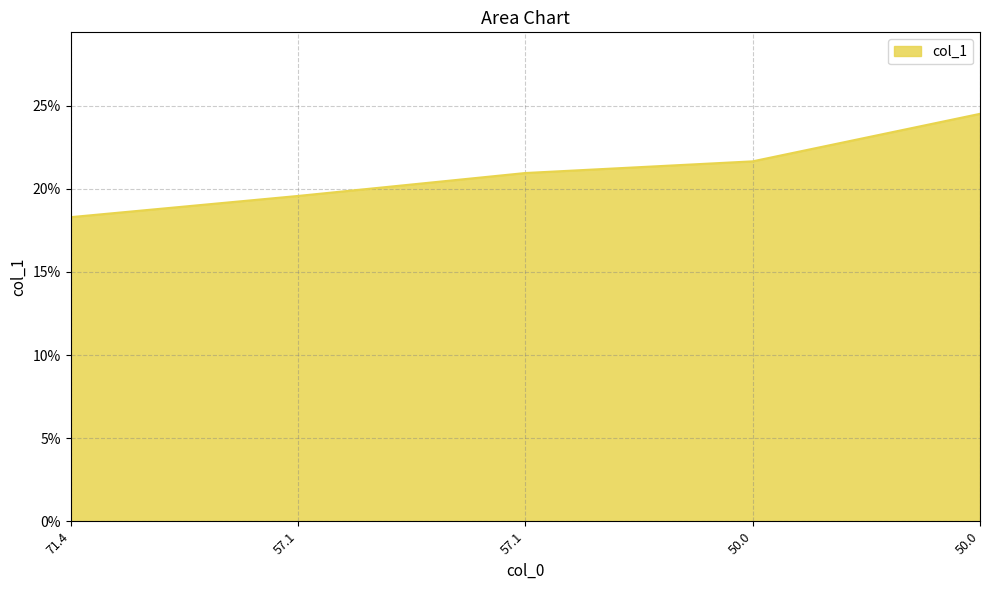

What is the label of the 2nd point from the right?

50.0